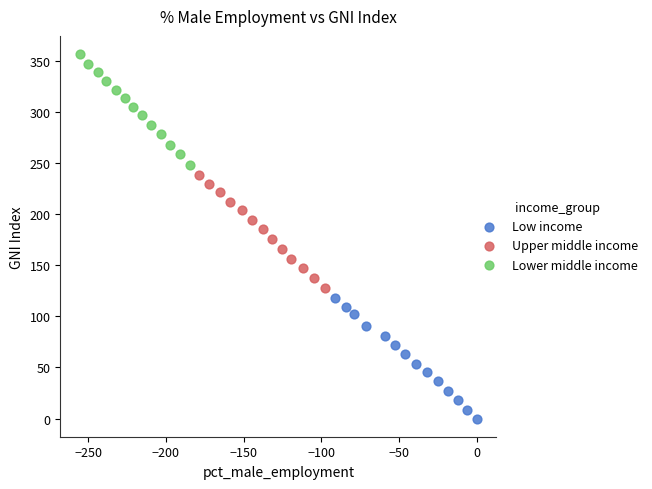

Which series reaches the maximum Y coordinate?

Lower middle income